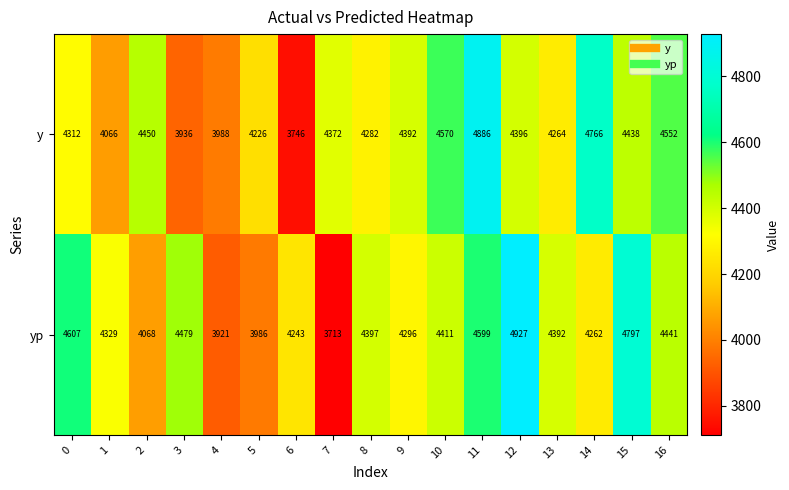

Read the yp value at 12, to the nearest 100.

4900